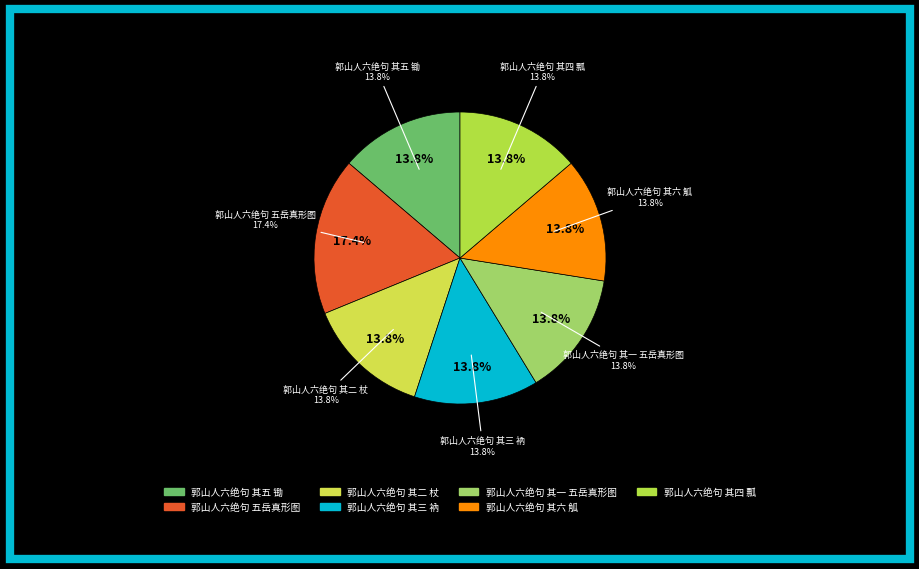

Which category has the smallest portion of the pie?

郭山人六绝句 其一 五岳真形图